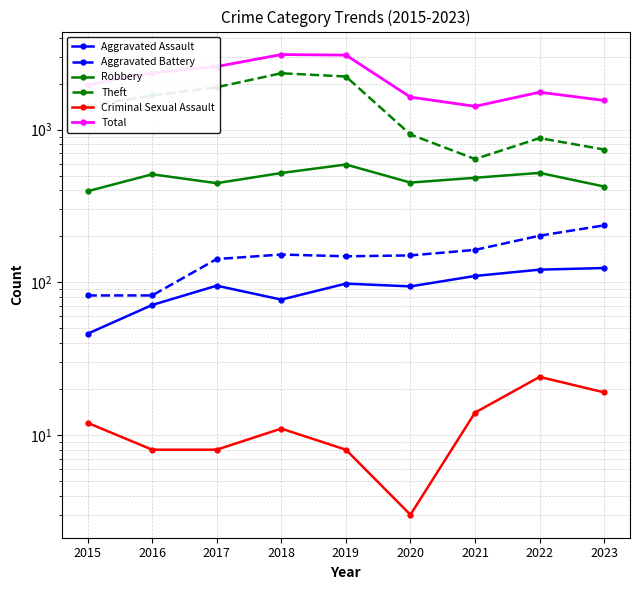

True or false: Theft has more than 2 points higher than both neighbors.

False